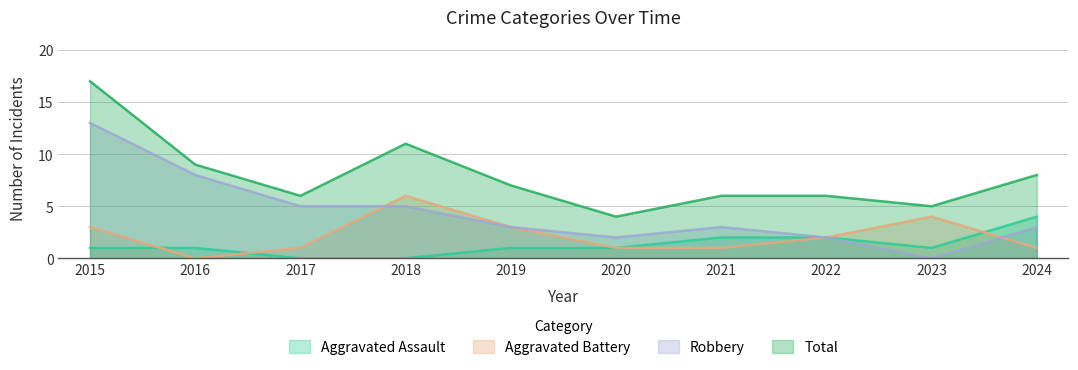

Is the value of Aggravated Battery at 2024 greater than the value of Aggravated Assault at 2015?

No